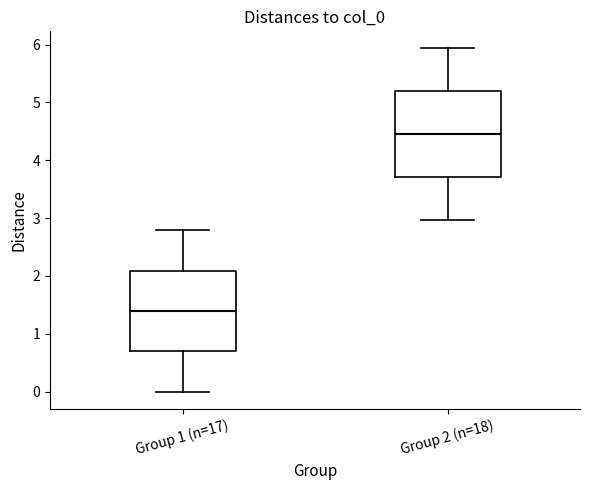

Where does the upper whisker of the box for Group 1 (n=17) end on the y-axis? The values are not printed on the chart, so give them approximately, as read against the axis.

2.8